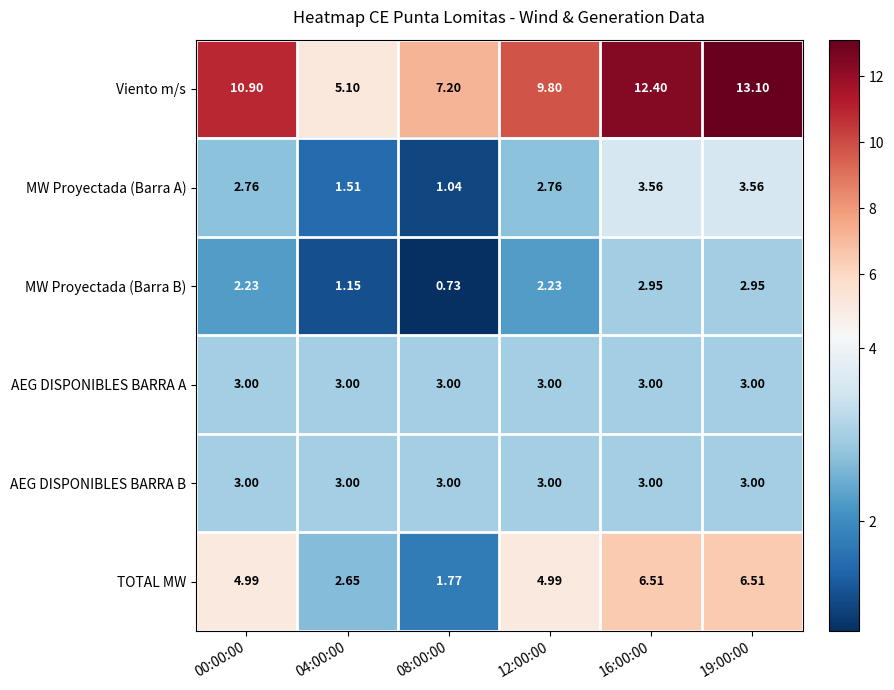

What is the spread (max minus min) of values at 12:00:00?

7.6